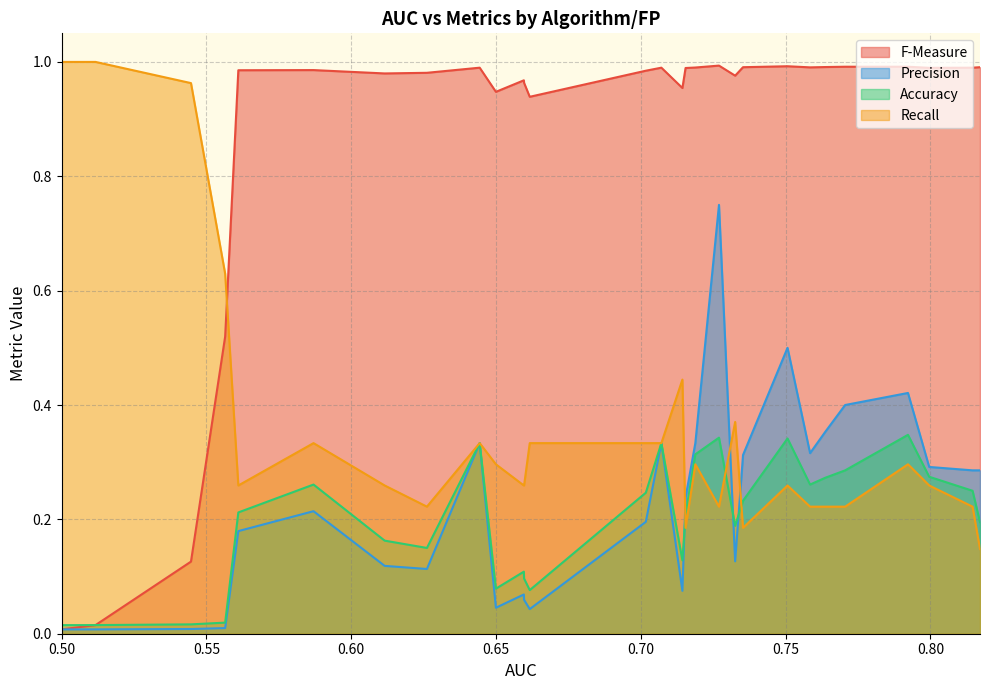

What is the difference between the Recall values at 3 and 8?

0.1